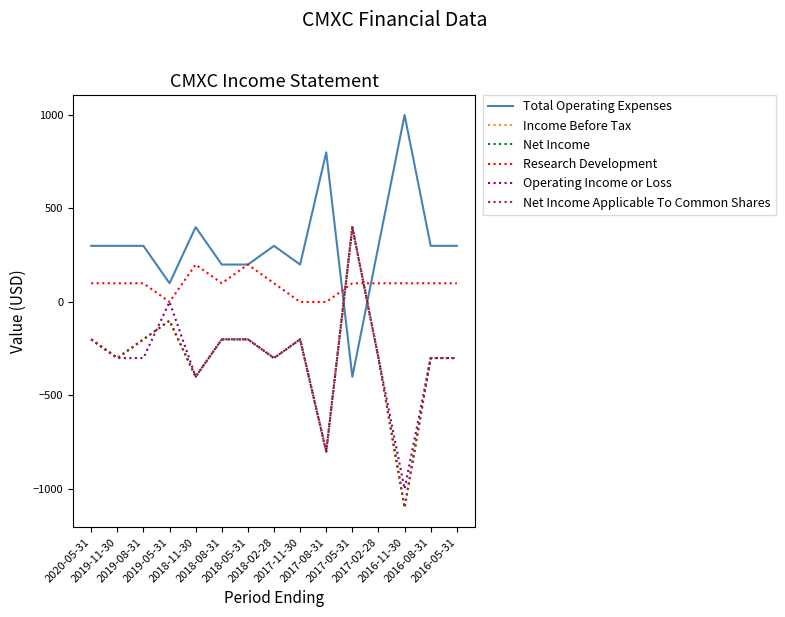

At which category is the sum across all series the highest?

2017-05-31